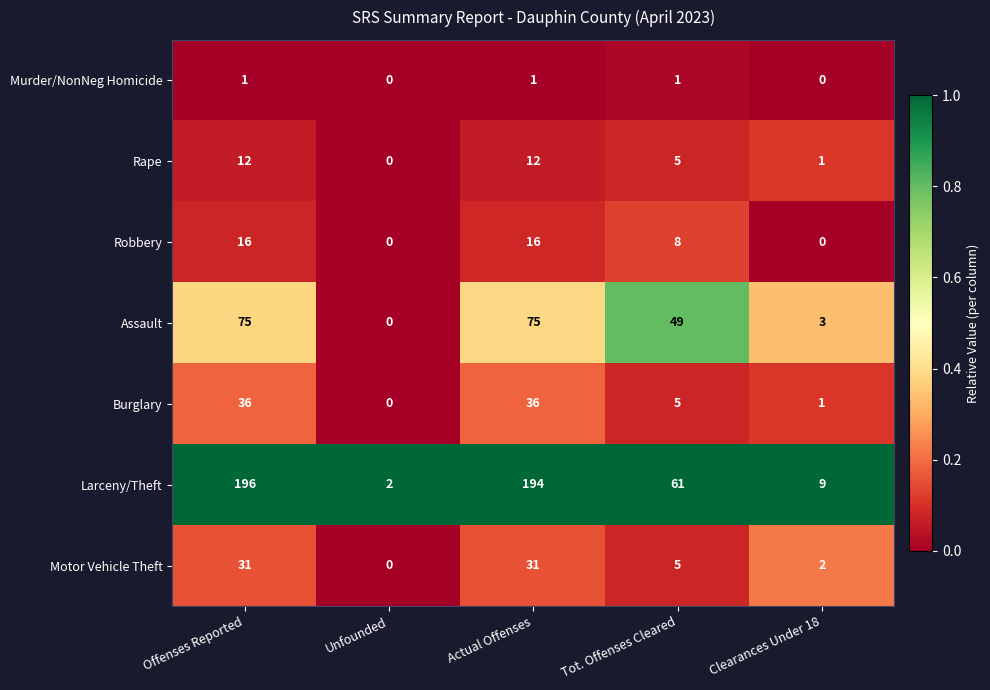

What is the sum of the Robbery values at Tot. Offenses Cleared and Unfounded?

8